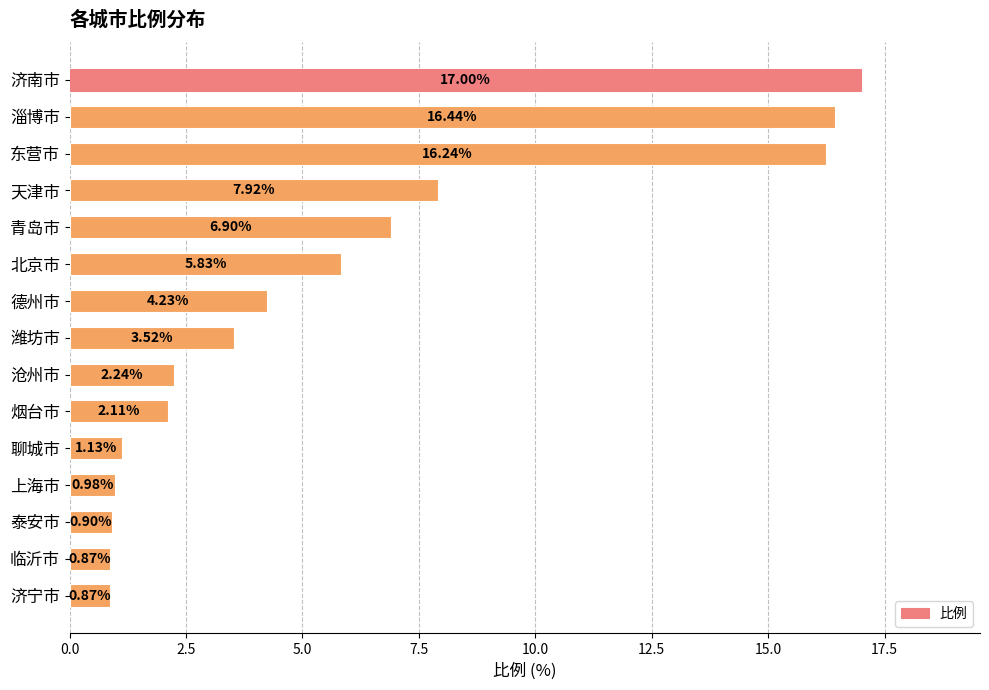

What is the label of the 8th bar from the bottom?

潍坊市